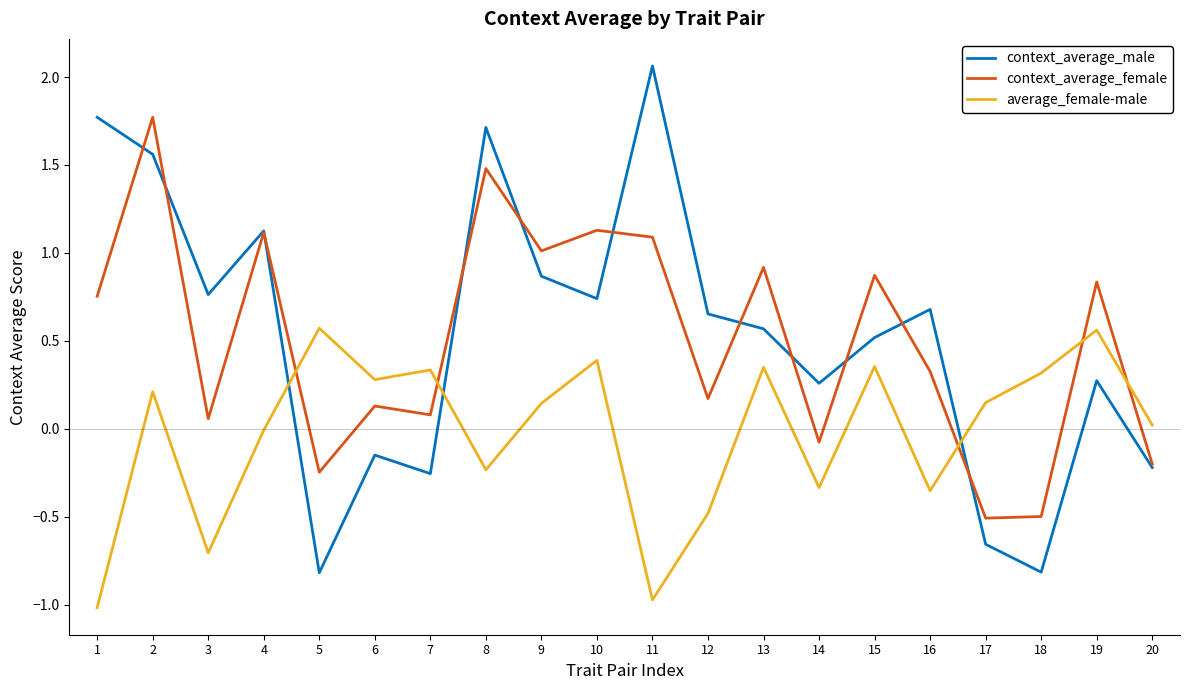

True or false: average_female-male has a value of 0.1 at 17.

True